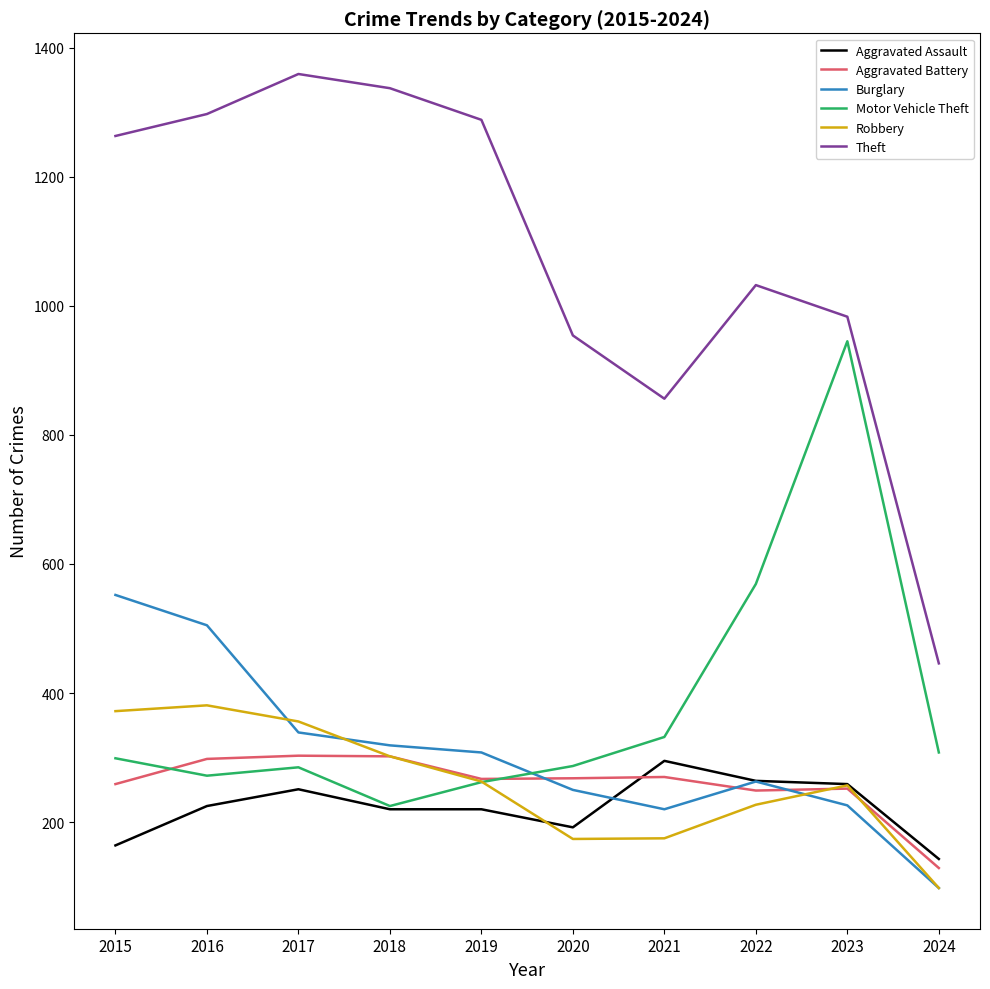

What are all the series names shown in the legend?

Aggravated Assault, Aggravated Battery, Burglary, Motor Vehicle Theft, Robbery, Theft